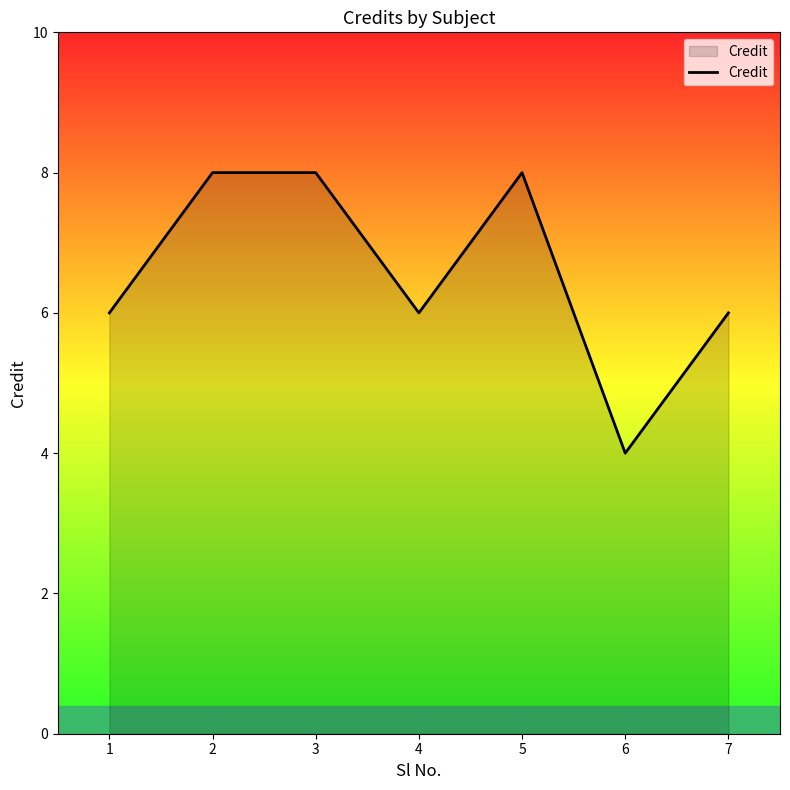

Approximately how many times larger is the value at 2 compared to 4?

1.3